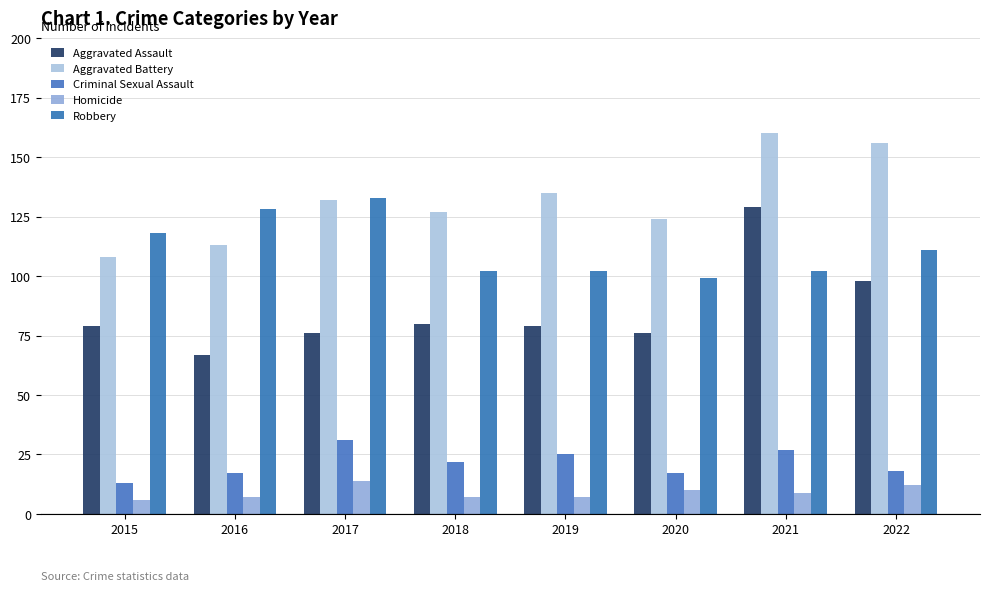

Reading right to left, what are all the values shown in this chart?

Aggravated Assault: 2022=98	2021=129	2020=76	2019=79	2018=80	2017=76	2016=67	2015=79
Aggravated Battery: 2022=156	2021=160	2020=124	2019=135	2018=127	2017=132	2016=113	2015=108
Criminal Sexual Assault: 2022=18	2021=27	2020=17	2019=25	2018=22	2017=31	2016=17	2015=13
Homicide: 2022=12	2021=9	2020=10	2019=7	2018=7	2017=14	2016=7	2015=6
Robbery: 2022=111	2021=102	2020=99	2019=102	2018=102	2017=133	2016=128	2015=118